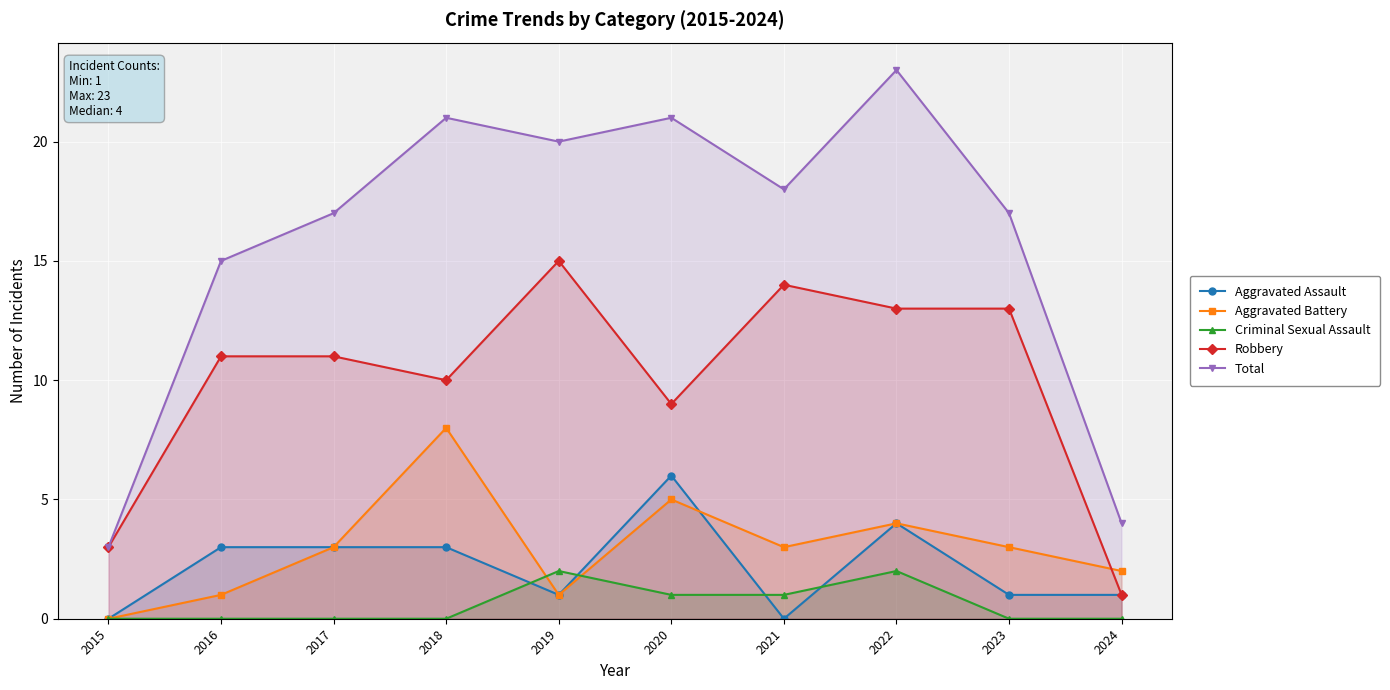

Reading left to right, list all the values displayed in this chart.

Aggravated Assault: 2015=0	2016=3	2017=3	2018=3	2019=1	2020=6	2021=0	2022=4	2023=1	2024=1
Aggravated Battery: 2015=0	2016=1	2017=3	2018=8	2019=1	2020=5	2021=3	2022=4	2023=3	2024=2
Criminal Sexual Assault: 2015=0	2016=0	2017=0	2018=0	2019=2	2020=1	2021=1	2022=2	2023=0	2024=0
Robbery: 2015=3	2016=11	2017=11	2018=10	2019=15	2020=9	2021=14	2022=13	2023=13	2024=1
Total: 2015=3	2016=15	2017=17	2018=21	2019=20	2020=21	2021=18	2022=23	2023=17	2024=4